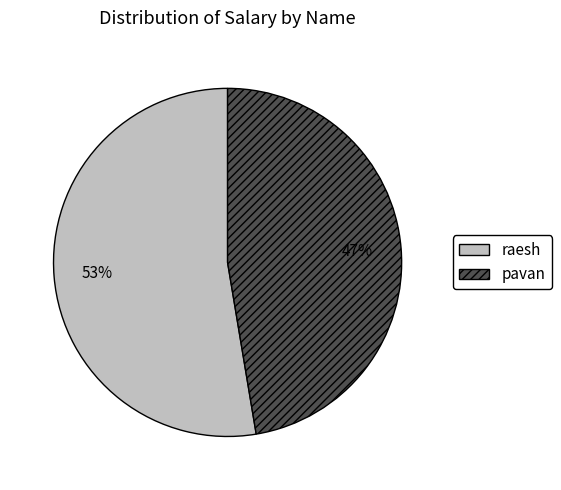

What is the smallest slice in the pie chart?

pavan